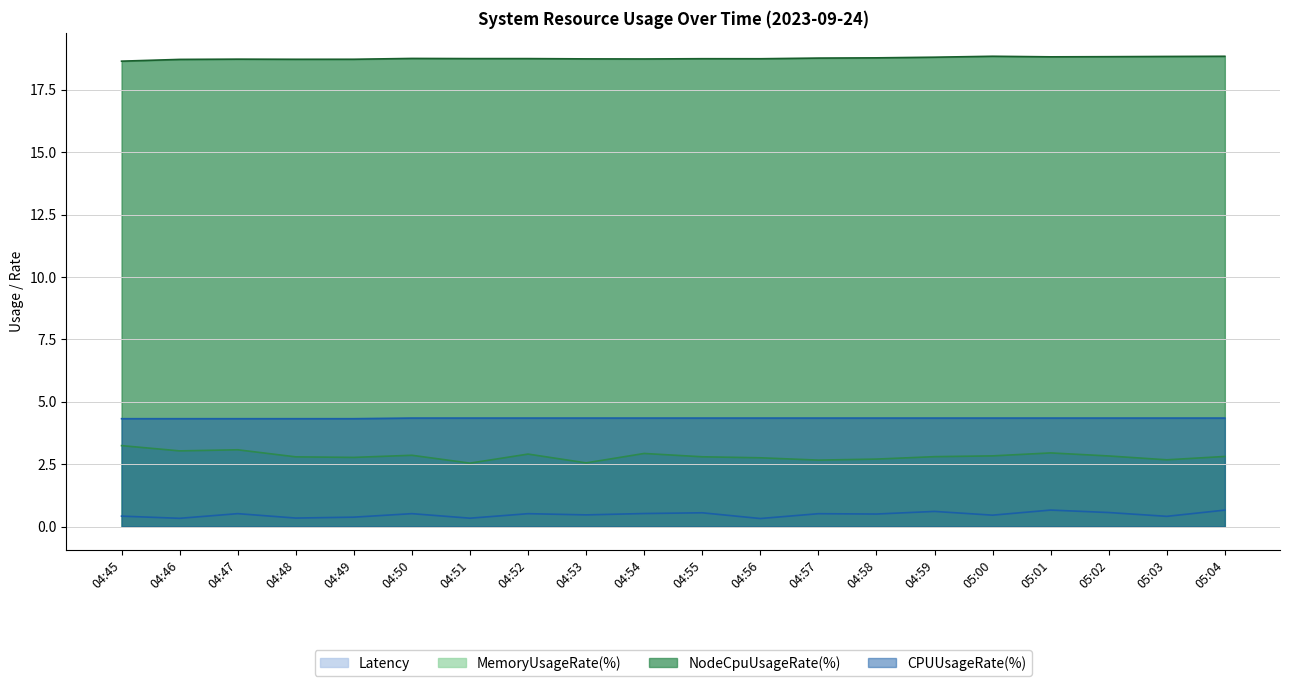

What is the average value of the Latency series?

0.5